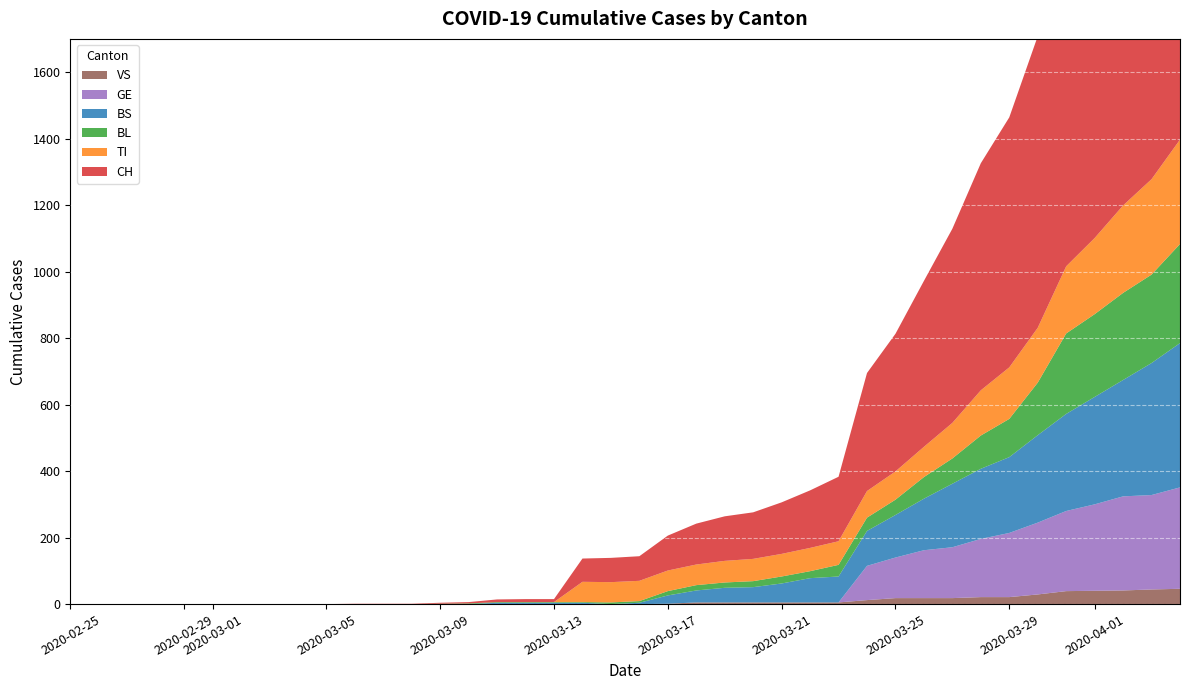

Reading right to left, what are all the values shown in this chart?

CH: 39=1630	38=1479	37=1376	36=1183	35=1079	34=877	33=752	32=683	31=584	30=499	29=414	28=355	27=194	26=173	25=155	24=140	23=134	22=123	21=105	20=74	19=73	18=70	17=9	16=9	15=8	14=4	13=3	12=1	11=1	10=1	9=0	8=0	7=0	6=0	5=0	4=0	3=0	2=0	1=0	0=0
TI: 39=314	38=287	37=263	36=229	35=202	34=165	33=155	32=136	31=107	30=91	29=85	28=80	27=71	26=70	25=68	24=67	23=65	22=62	21=62	20=61	19=61	18=61	17=0	16=0	15=0	14=0	13=0	12=0	11=0	10=0	9=0	8=0	7=0	6=0	5=0	4=0	3=0	2=0	1=0	0=0
BL: 39=298	38=266	37=262	36=249	35=242	34=158	33=115	32=100	31=76	30=65	29=46	28=40	27=35	26=21	25=21	24=18	23=16	22=16	21=13	20=5	19=5	18=2	17=2	16=2	15=2	14=2	13=1	12=0	11=0	10=0	9=0	8=0	7=0	6=0	5=0	4=0	3=0	2=0	1=0	0=0
BS: 39=434	38=397	37=350	36=323	35=292	34=263	33=228	32=211	31=191	30=155	29=128	28=105	27=78	26=73	25=57	24=46	23=44	22=36	21=25	20=4	19=0	18=4	17=4	16=4	15=4	14=0	13=0	12=0	11=0	10=0	9=0	8=0	7=0	6=0	5=0	4=0	3=0	2=0	1=0	0=0
GE: 39=305	38=284	37=283	36=260	35=241	34=216	33=193	32=175	31=153	30=144	29=122	28=103	27=0	26=0	25=0	24=0	23=0	22=0	21=0	20=0	19=0	18=0	17=0	16=0	15=0	14=0	13=0	12=0	11=0	10=0	9=0	8=0	7=0	6=0	5=0	4=0	3=0	2=0	1=0	0=0
VS: 39=46	38=44	37=41	36=40	35=39	34=29	33=21	32=21	31=18	30=18	29=18	28=12	27=5	26=5	25=5	24=5	23=5	22=5	21=1	20=0	19=0	18=0	17=0	16=0	15=0	14=0	13=0	12=0	11=0	10=0	9=0	8=0	7=0	6=0	5=0	4=0	3=0	2=0	1=0	0=0